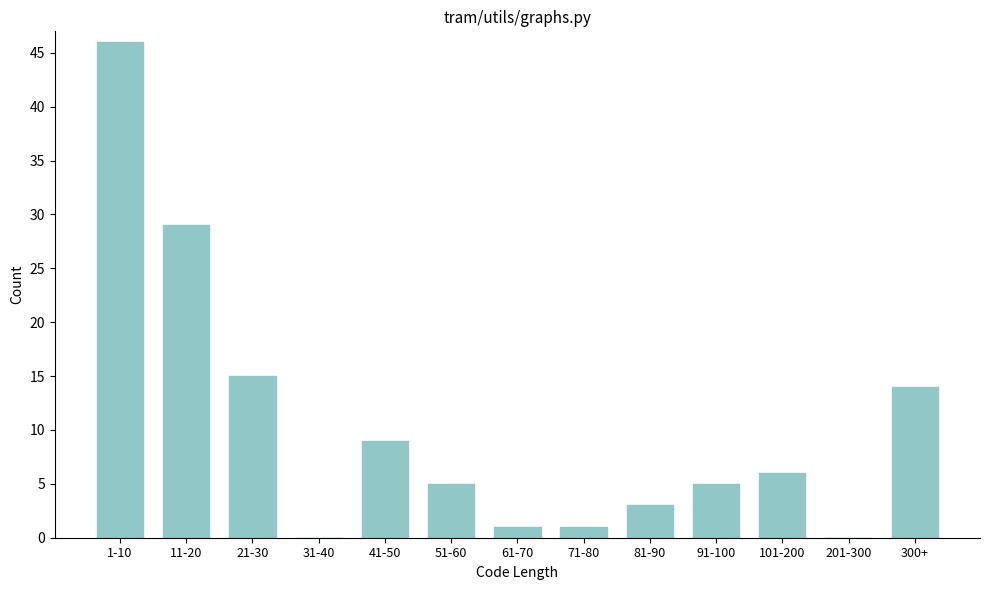

Reading left to right, what are all the values shown in this chart?

1-10=46	11-20=29	21-30=15	31-40=0	41-50=9	51-60=5	61-70=1	71-80=1	81-90=3	91-100=5	101-200=6	201-300=0	300+=14